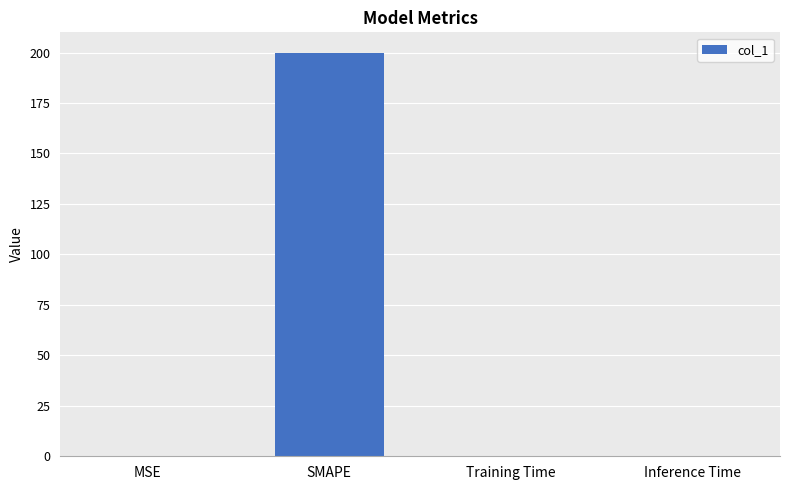

The value at SMAPE is 200.0. True or false?

True